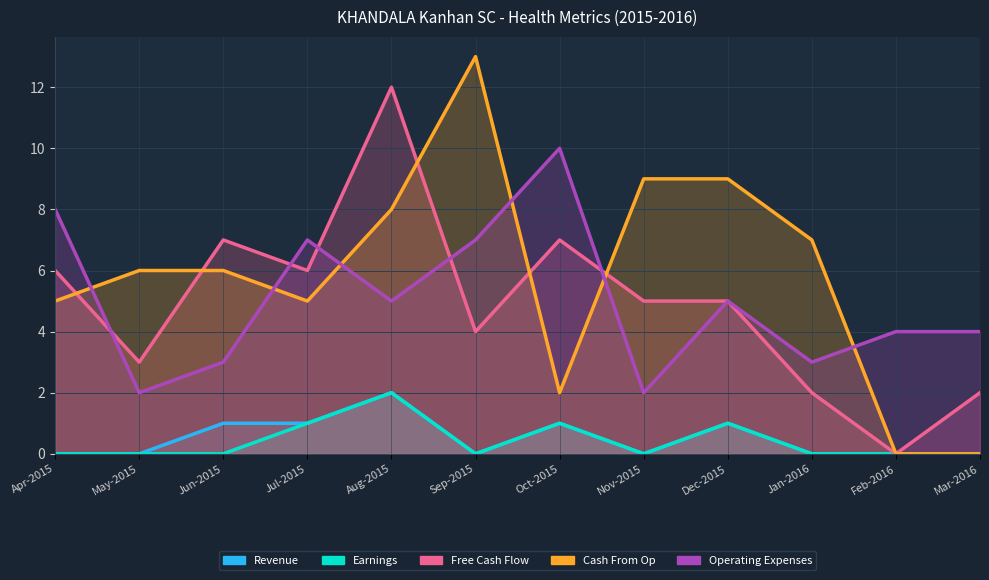

What is the maximum value shown in the chart?

13